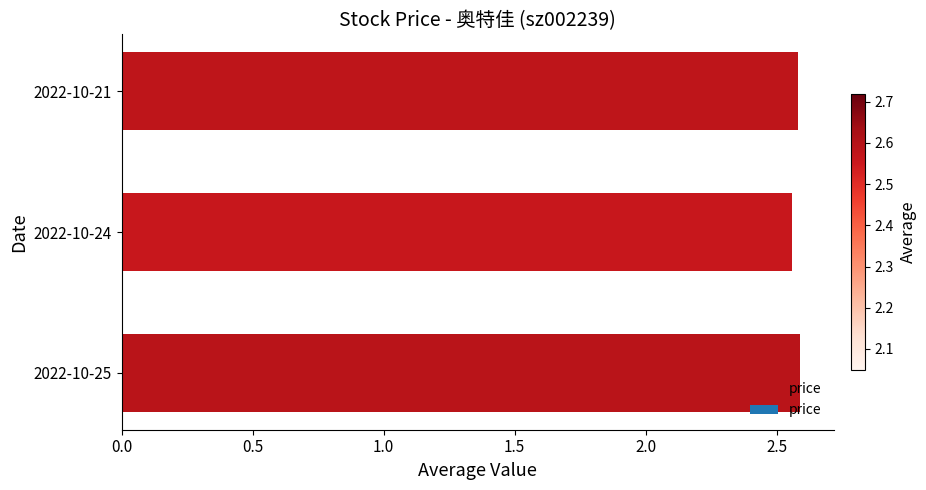

The value at 2022-10-21 is 4.6. True or false?

False